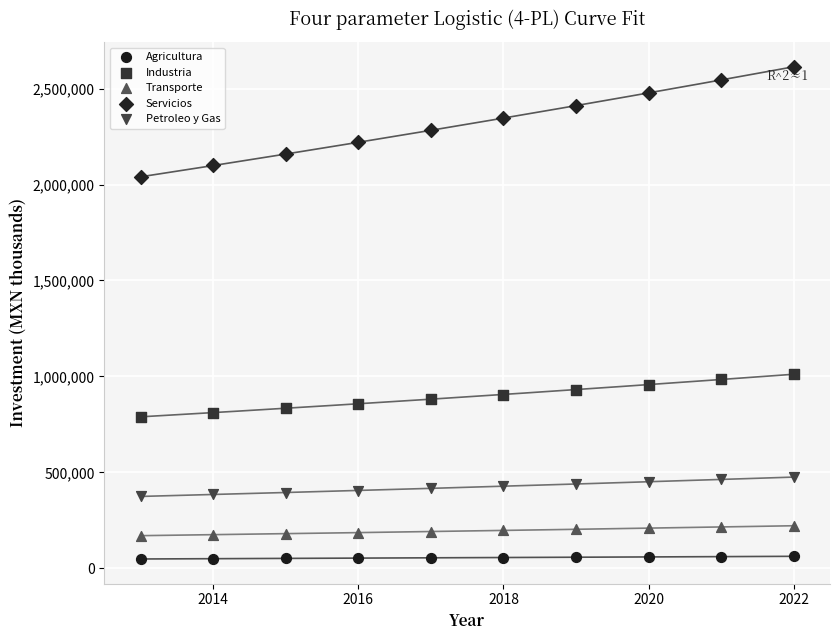

Across all data points, what is the range of Y values (max minus min)?

2564879.0